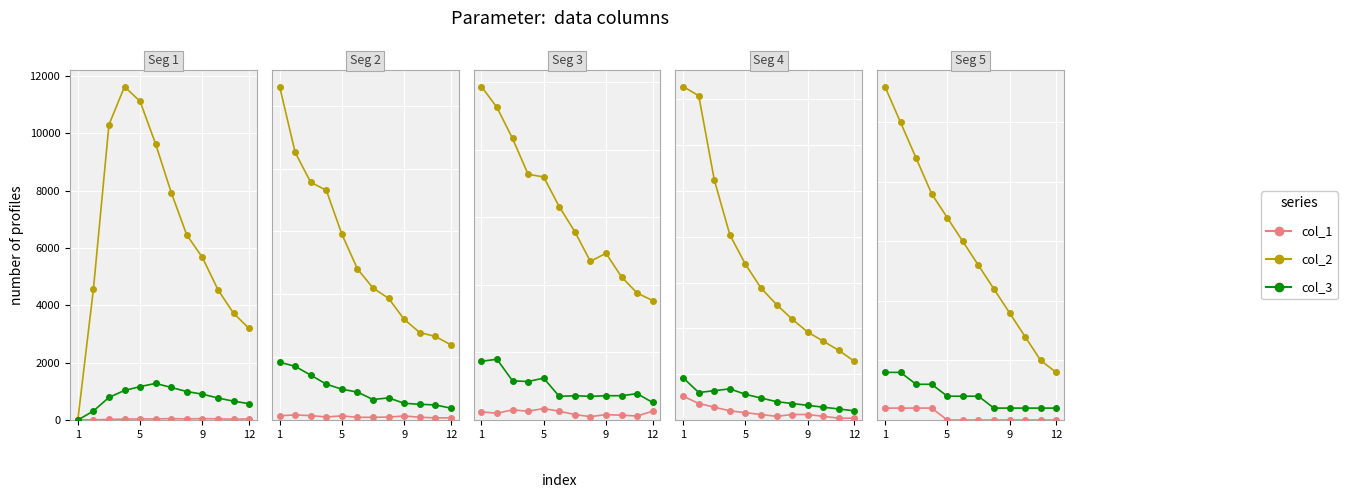

True or false: col_1 has more than 1 points higher than both neighbors.

False